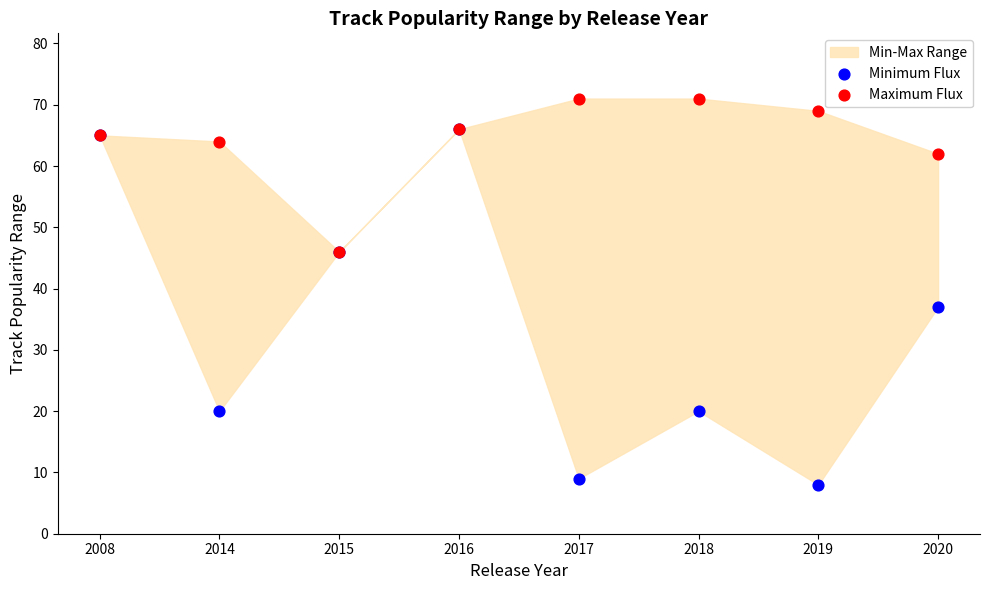

Which series reaches the minimum Y coordinate?

Minimum Flux